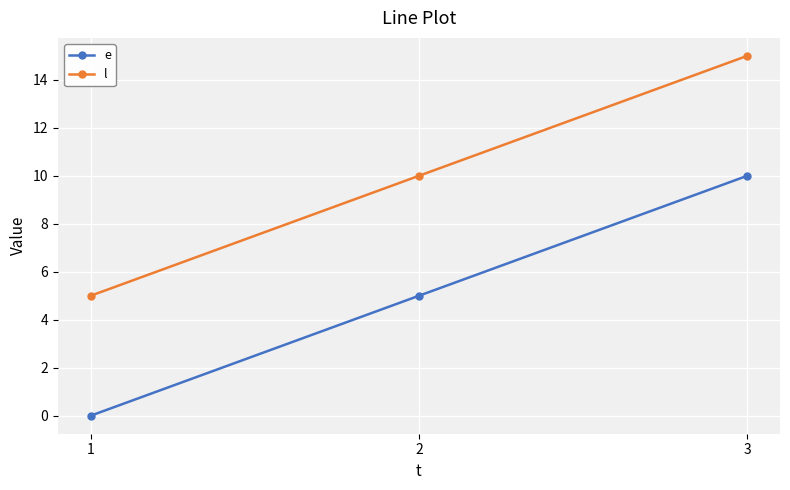

What is the value of the l point at the 3rd from the left?

15